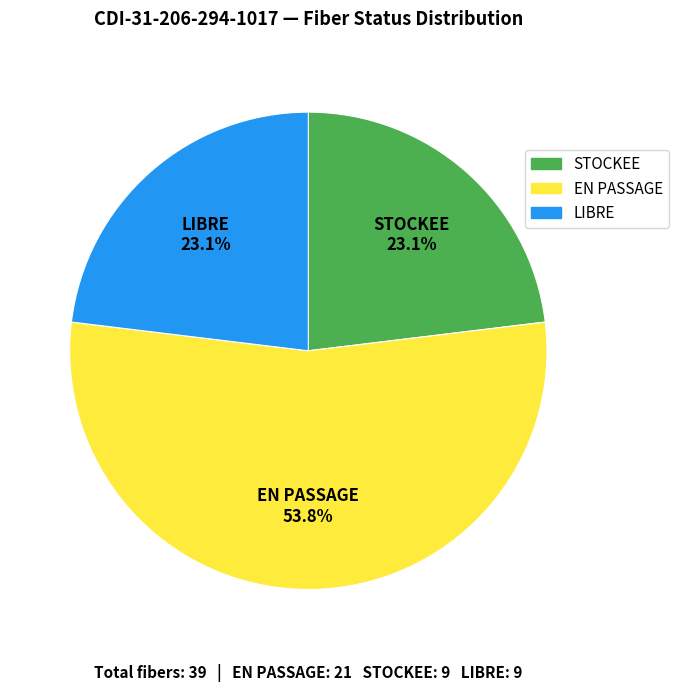

What percentage is NOT represented by LIBRE?

76.9%